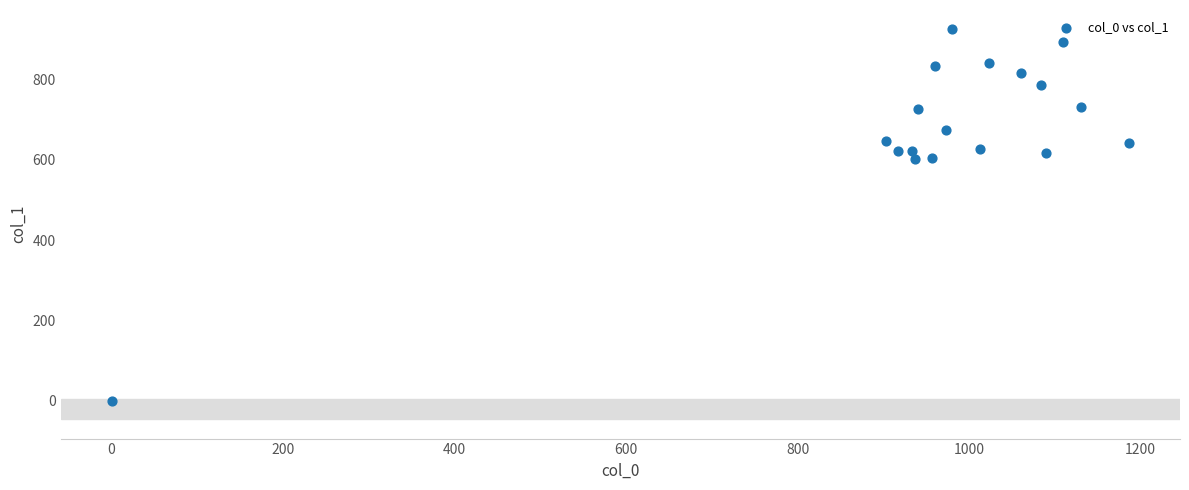

What is the range of X values (max minus min)?

1186.7